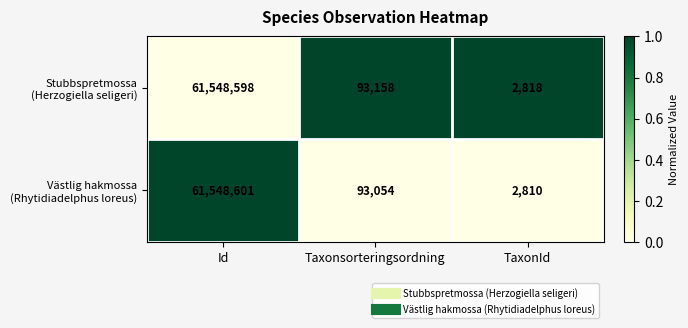

At which category does the chart reach its peak across all series?

Id